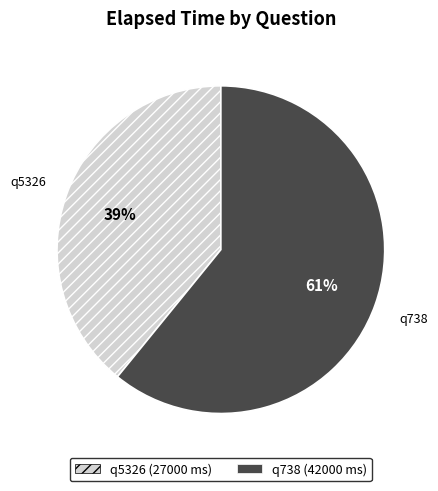

Is q738 the majority of the pie?

Yes